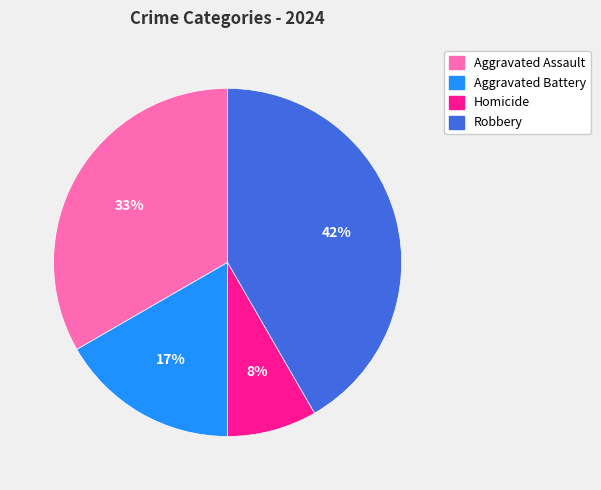

To the nearest percent, what percentage of the pie is Aggravated Assault?

33%